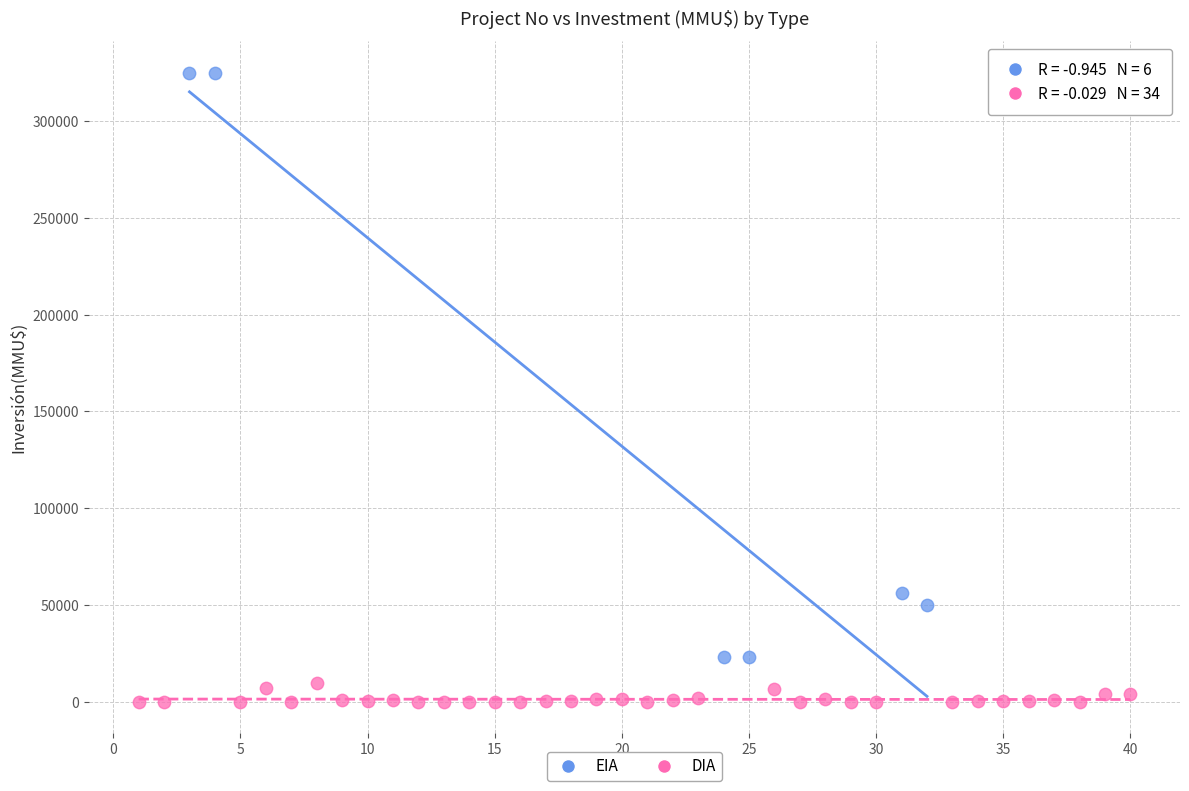

Which series reaches the minimum Y coordinate?

DIA